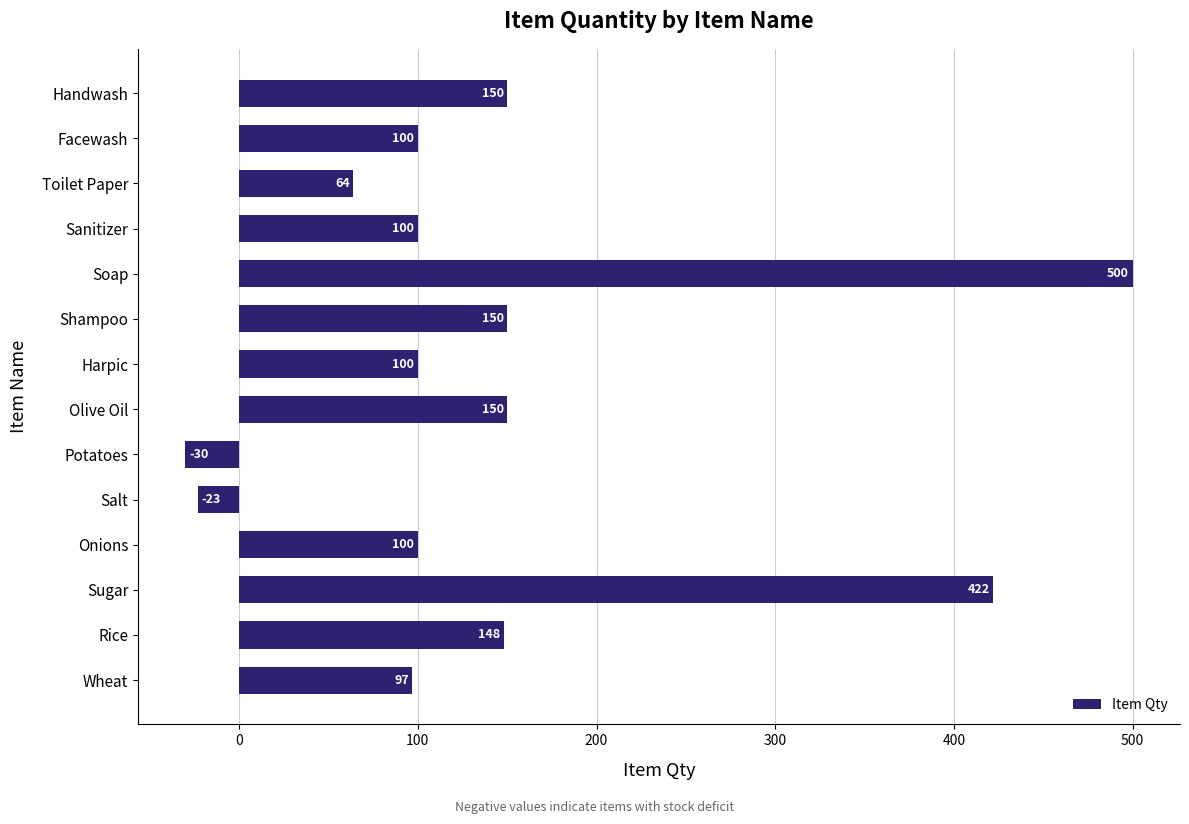

What is the difference between the maximum and minimum values?

530